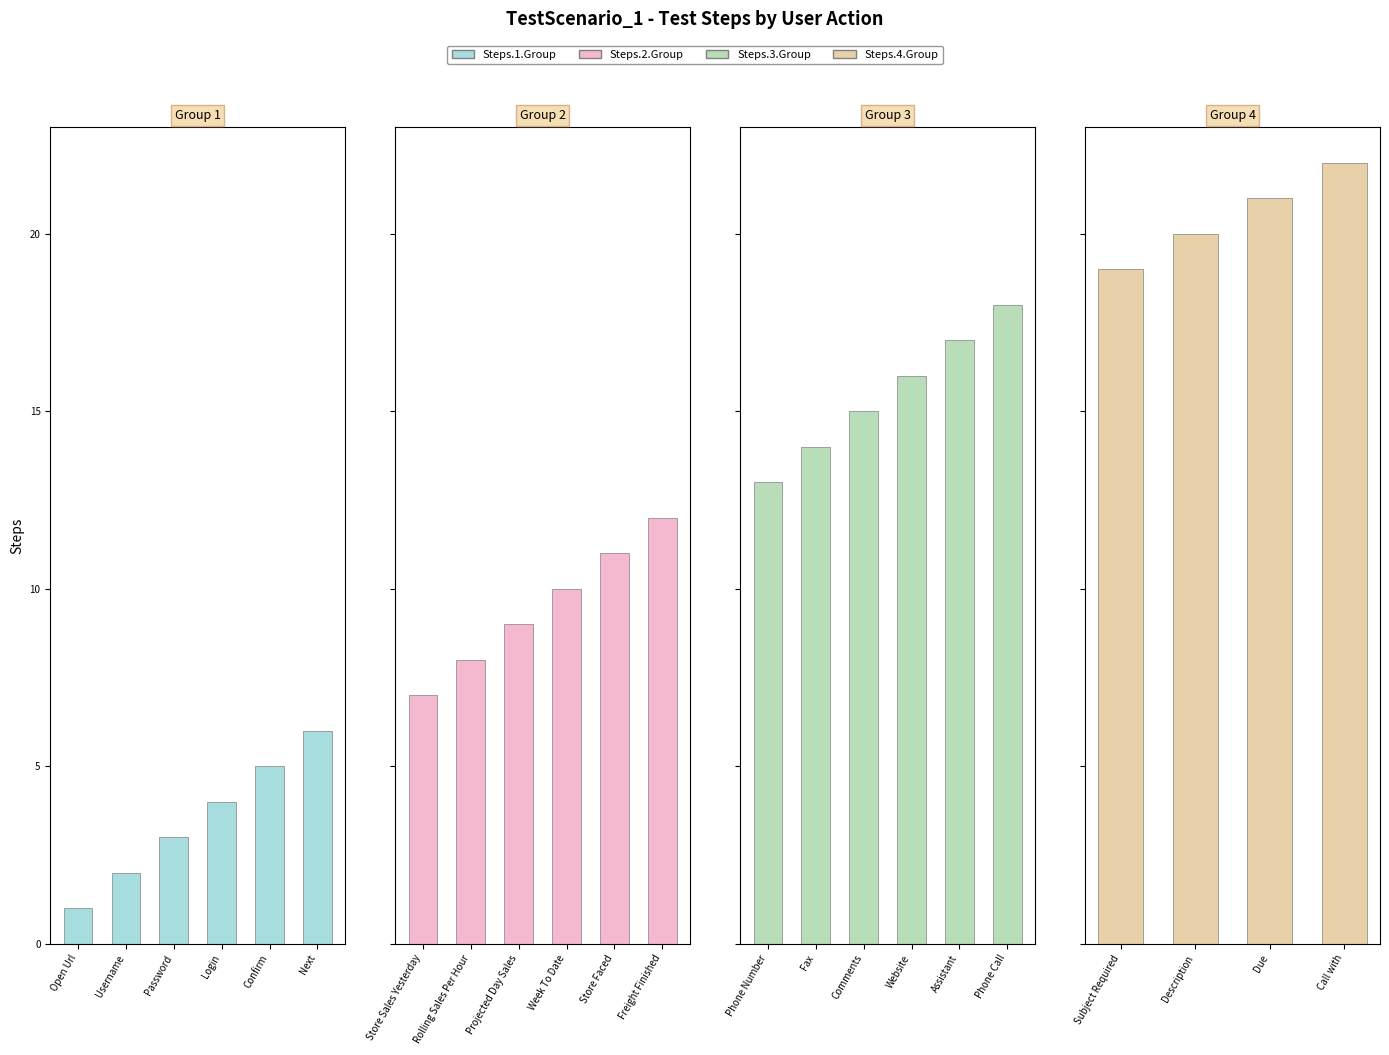

True or false: the data shows 2 at Rolling Sales Per Hour.

False